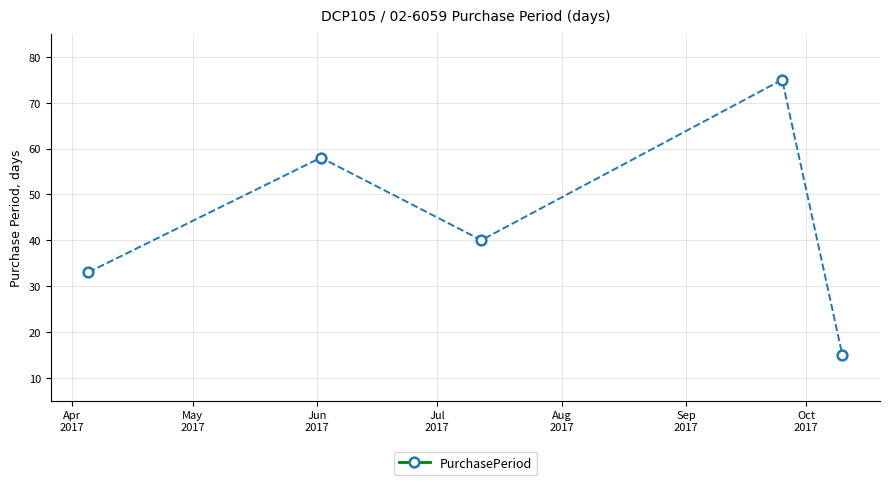

What is the difference between the second highest and minimum values?

43